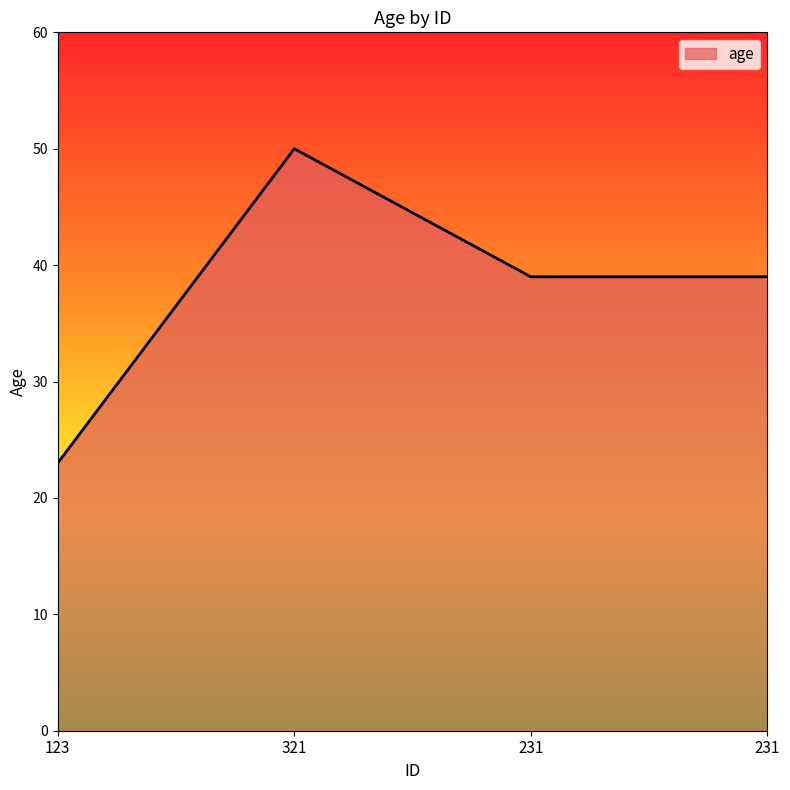

What is the difference between the values at 123 and 231?

16